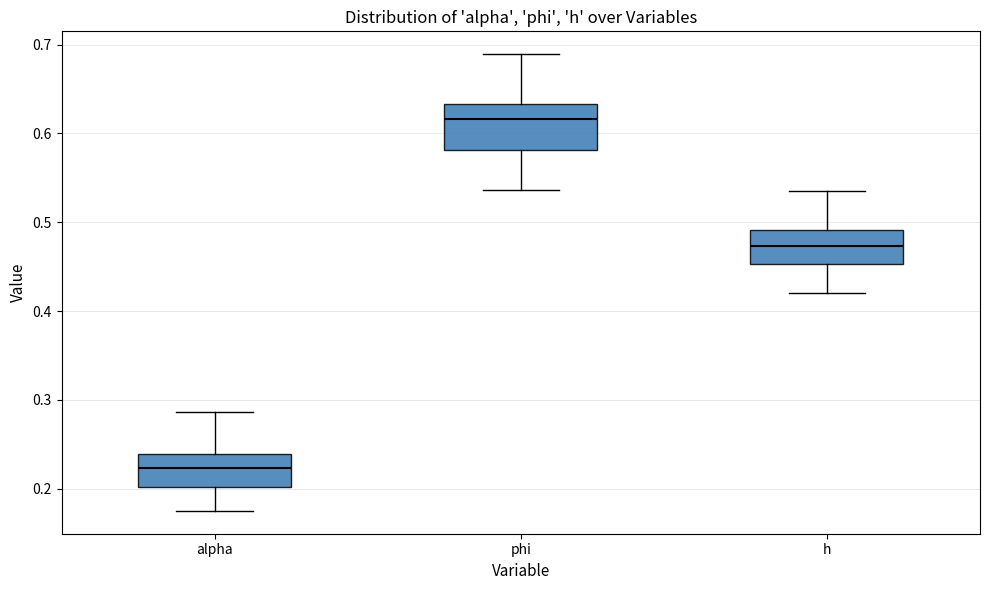

Where is the lower edge of the box for alpha on the y-axis? The values are not printed on the chart, so give them approximately, as read against the axis.

0.20